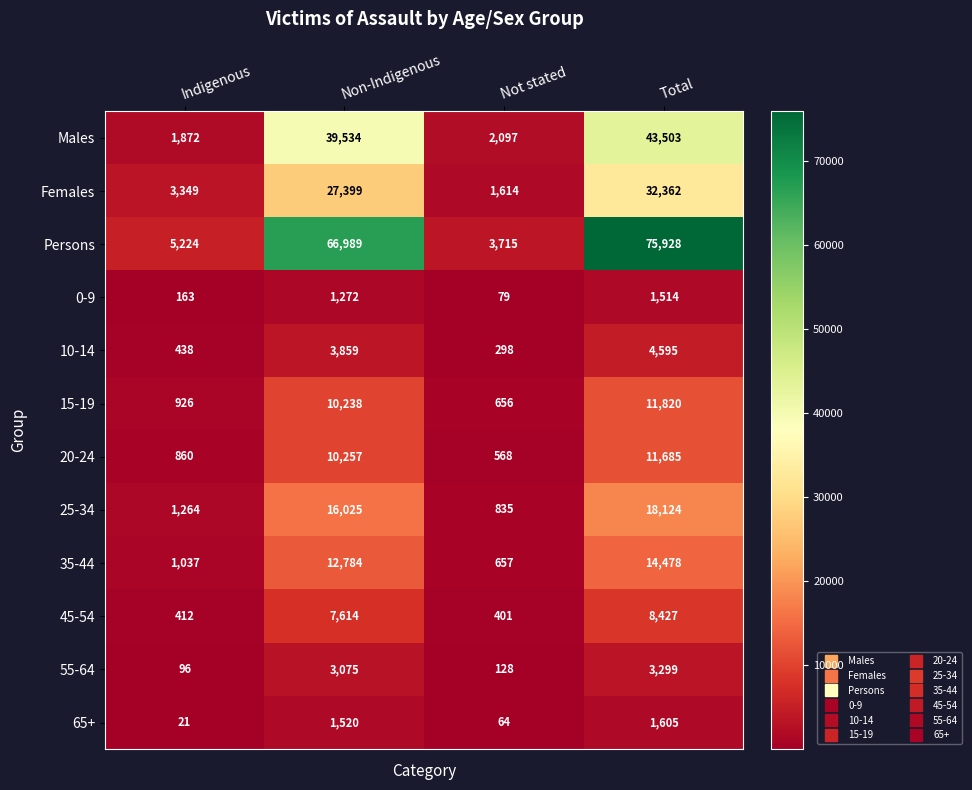

How many data points in Males are less than 39534?

2